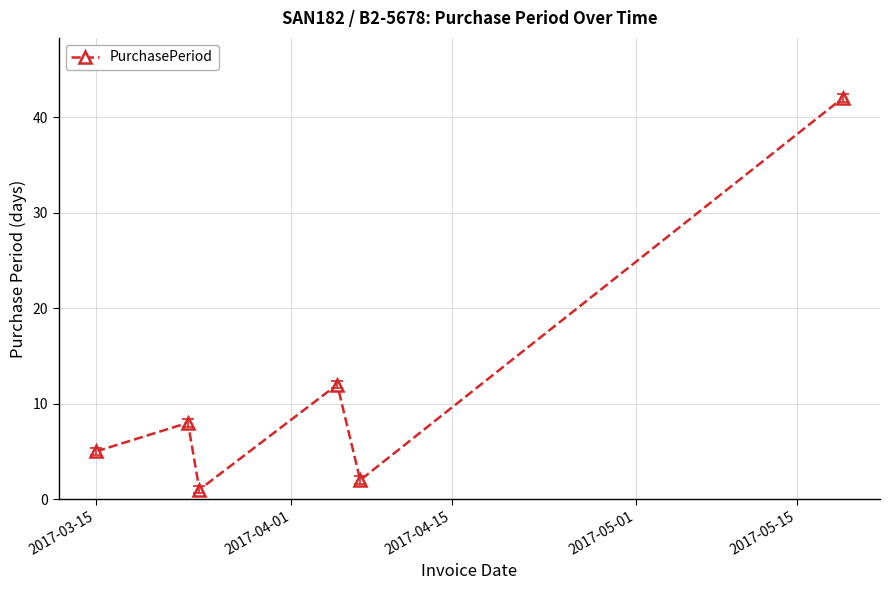

How many points are lower than both their immediate neighbors (excluding endpoints)?

2